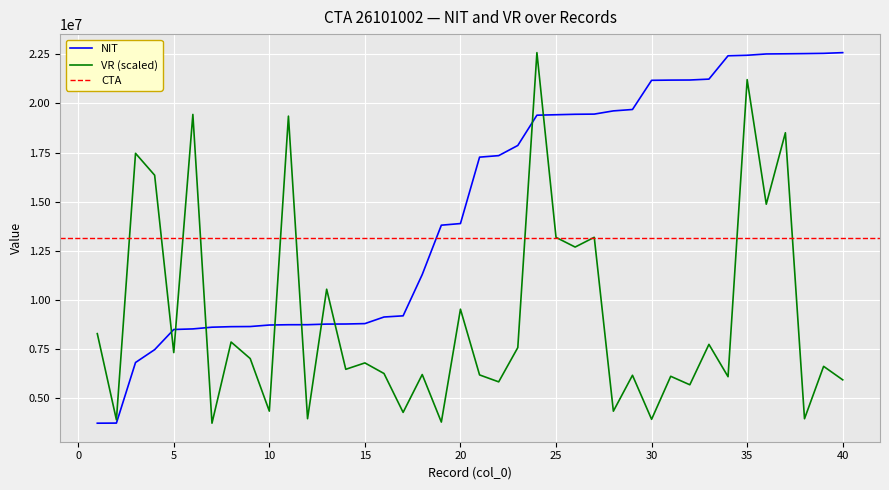

What is the sum of all VR values?

365334005.4